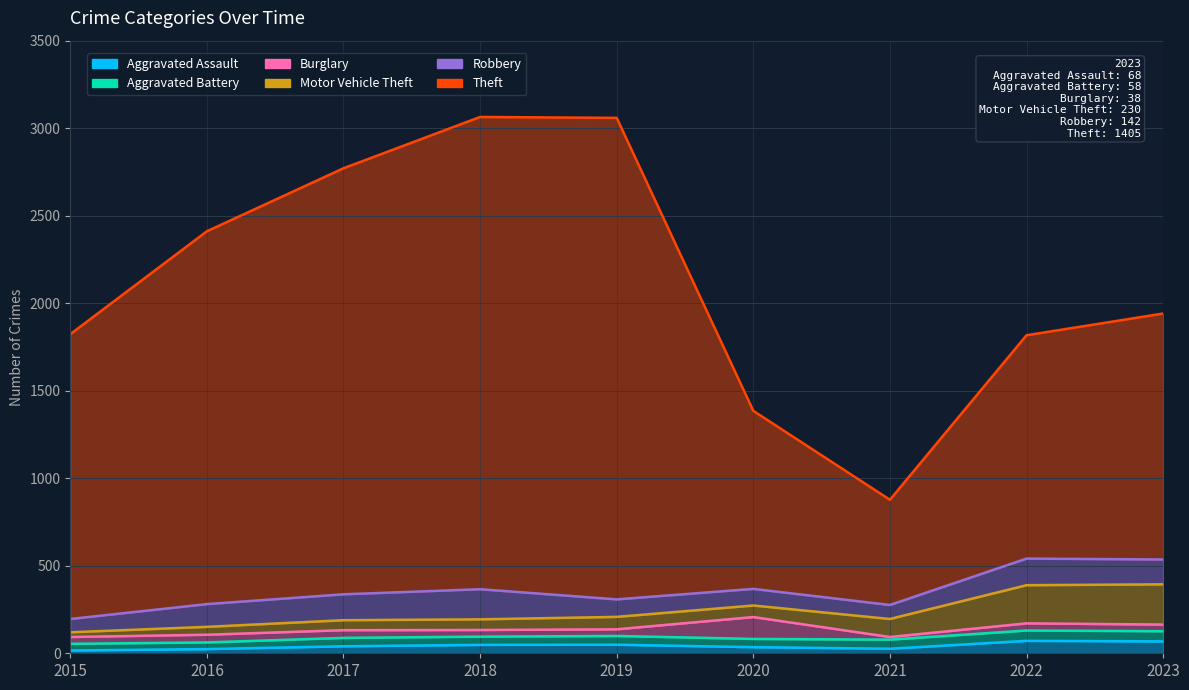

What is the difference between the Burglary values at 2021 and 2023?

23